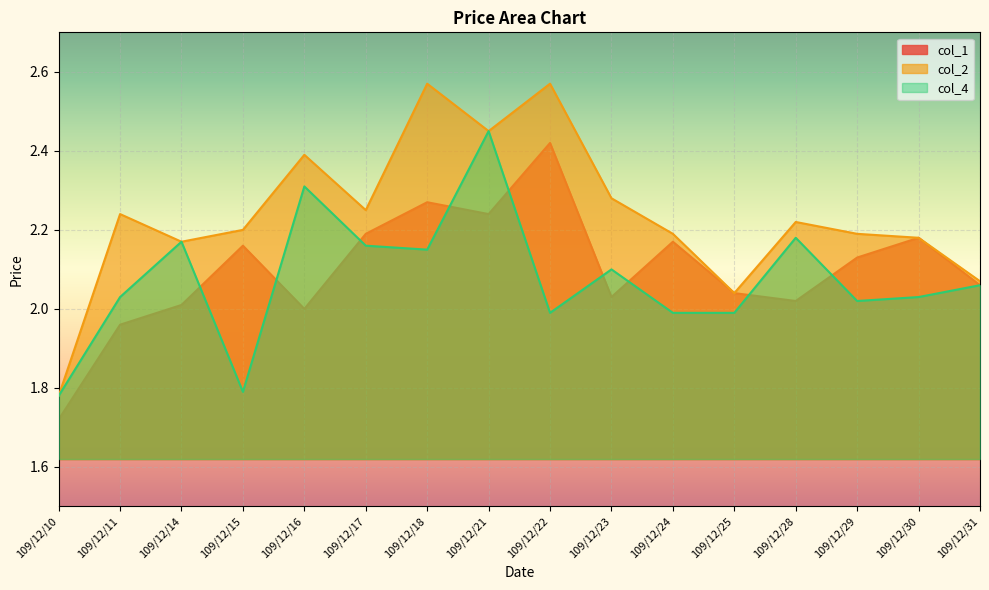

Between 109/12/23 and 109/12/29, which series saw the biggest shift?

col_1 line